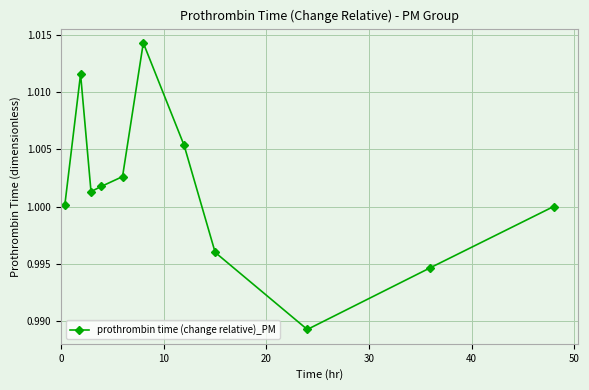

How many interior local valleys (lower than both neighbors) does the data have?

2